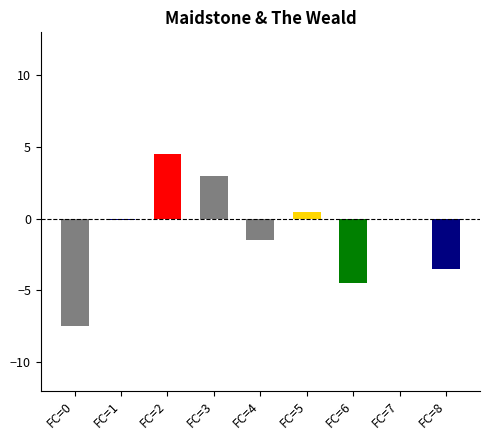

Is it true that x3 equals 7.6 at FC=3?

False